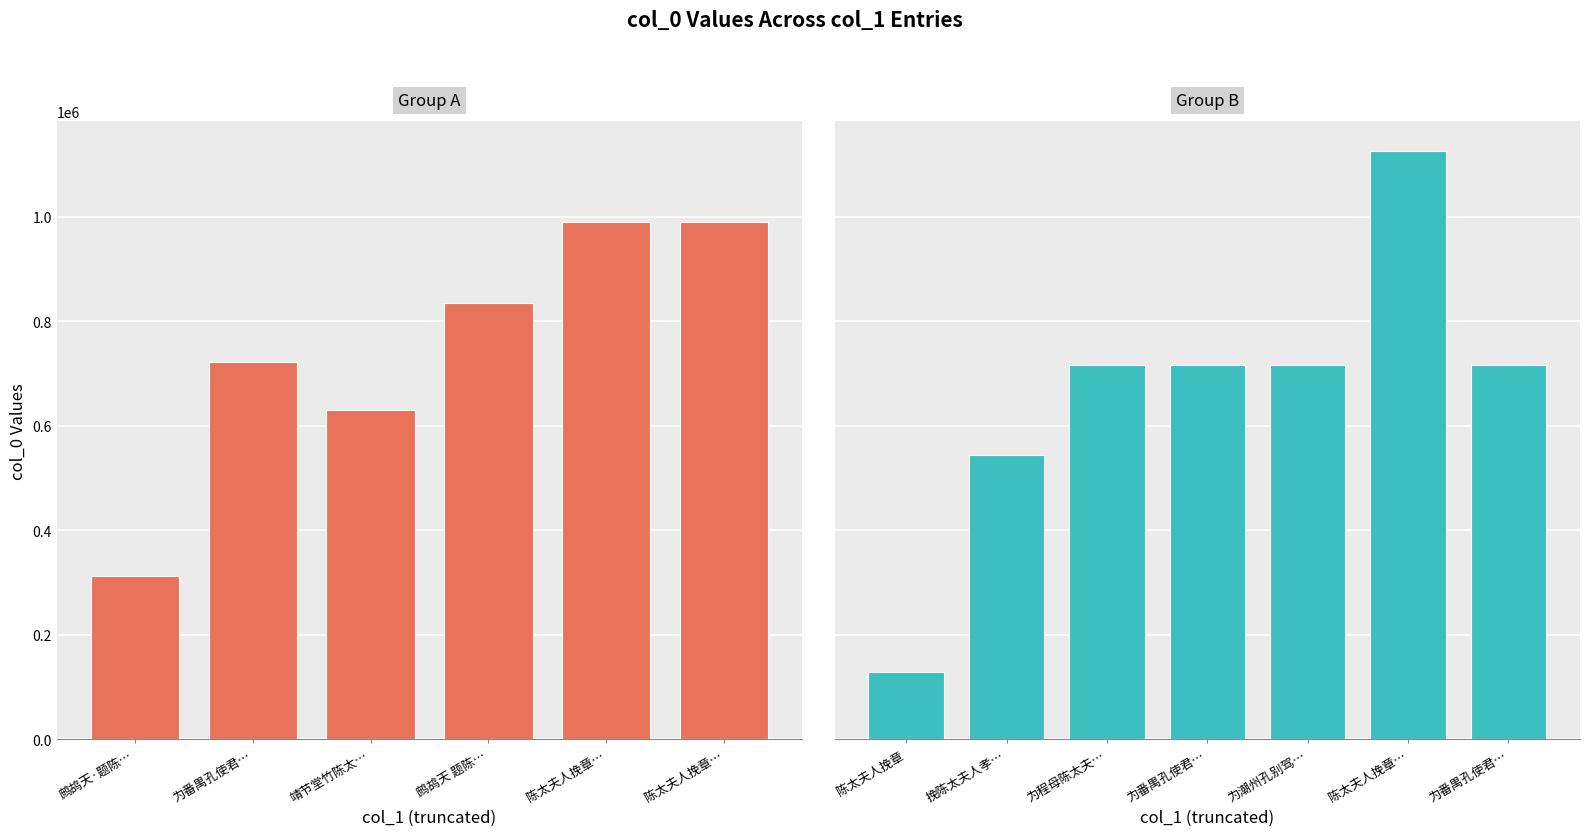

What is the difference between the second highest and second lowest values?

675955